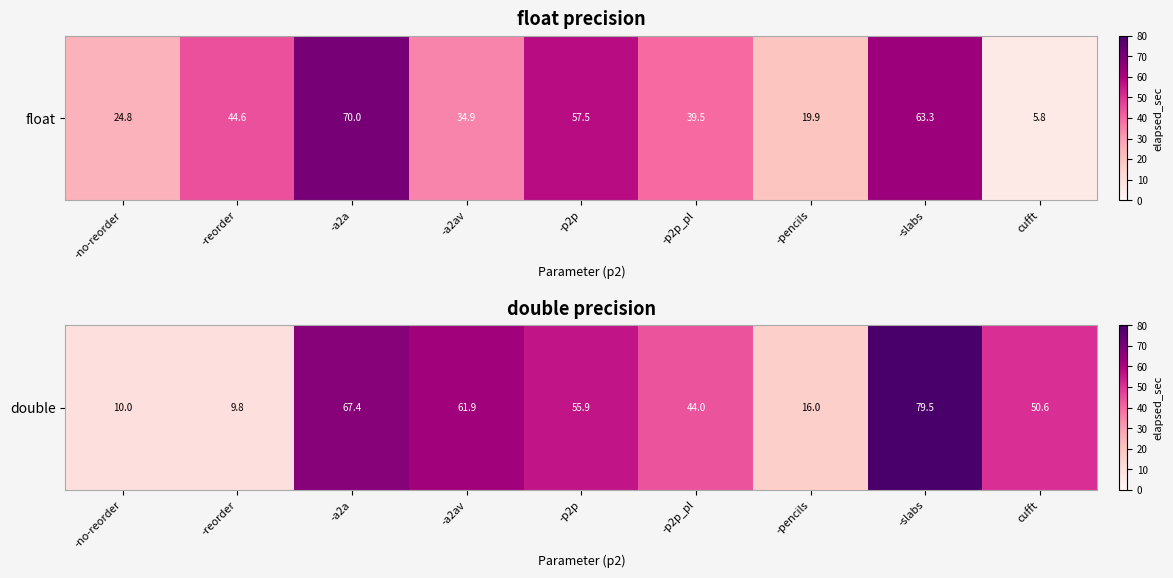

What is the difference between the values at cufft and -pencils?

34.6